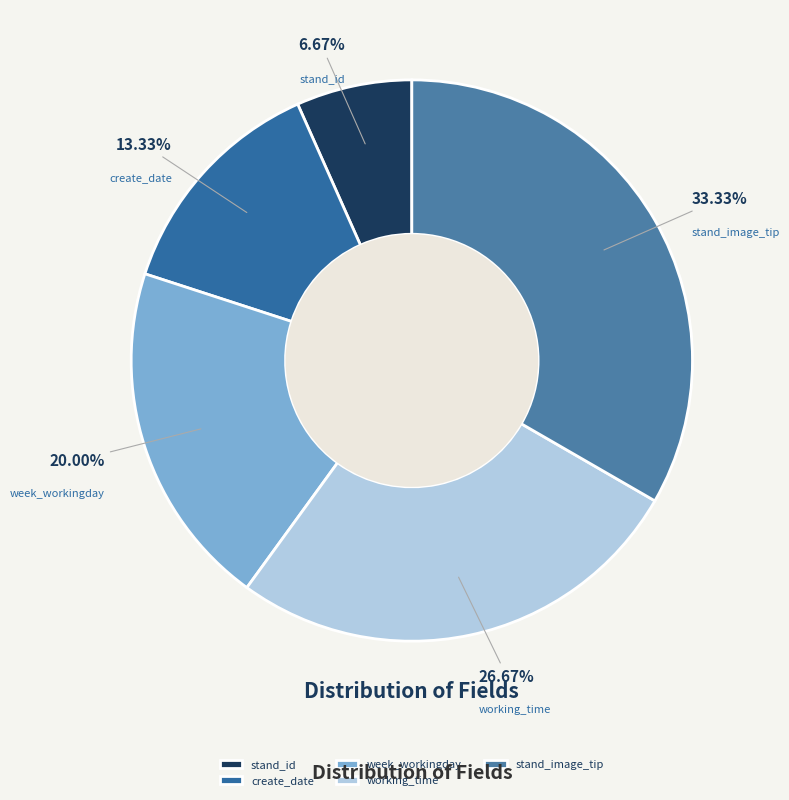

Count the number of slices in the pie.

5